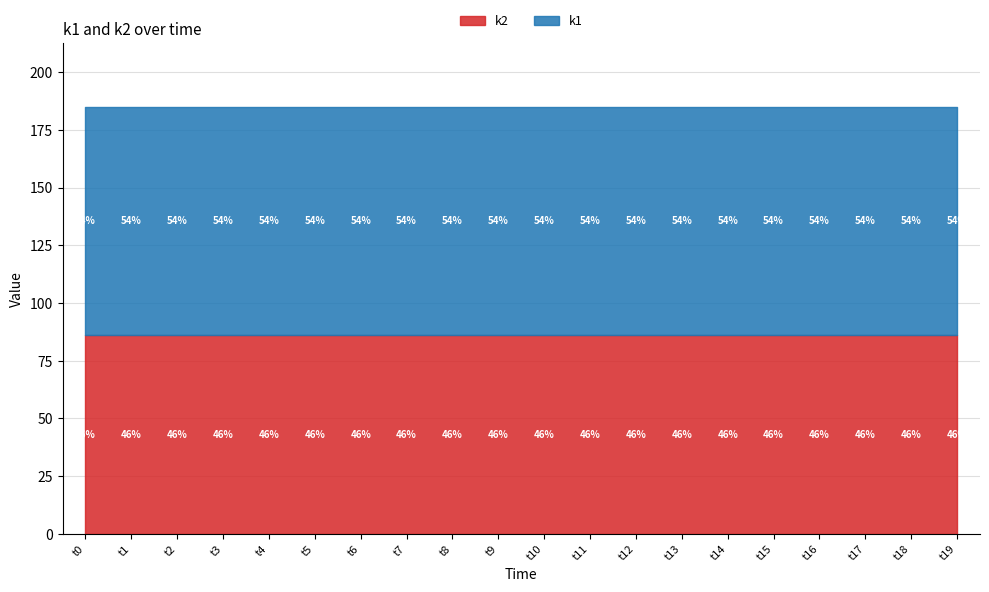

True or false: k1 and k2 cross at least once.

False